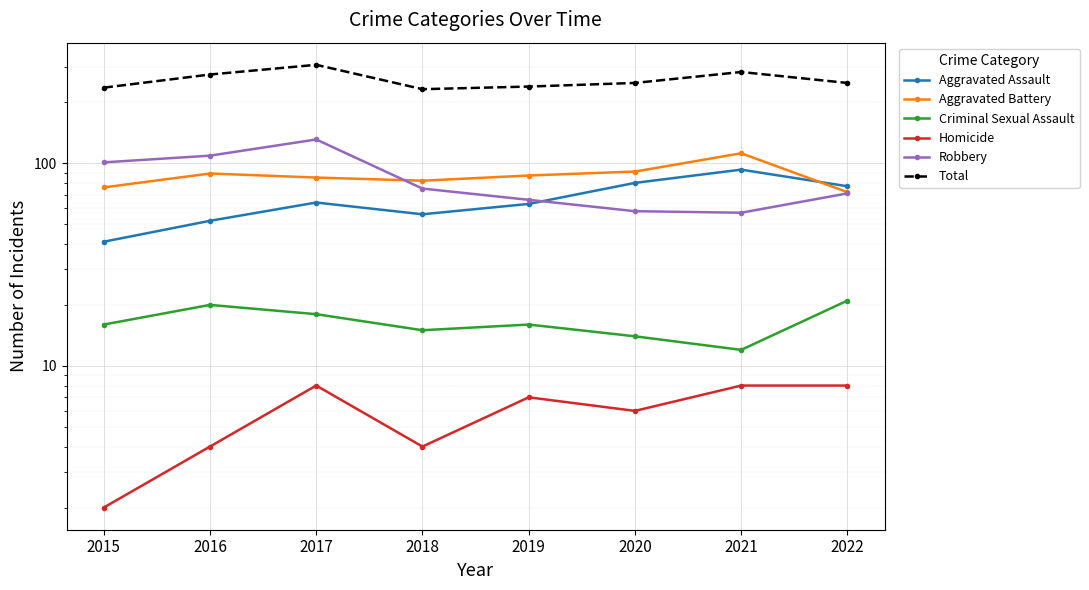

Reading left to right, what are all the values shown in this chart?

Aggravated Assault: 2015=41	2016=52	2017=64	2018=56	2019=63	2020=80	2021=93	2022=77
Aggravated Battery: 2015=76	2016=89	2017=85	2018=82	2019=87	2020=91	2021=112	2022=72
Criminal Sexual Assault: 2015=16	2016=20	2017=18	2018=15	2019=16	2020=14	2021=12	2022=21
Homicide: 2015=2	2016=4	2017=8	2018=4	2019=7	2020=6	2021=8	2022=8
Robbery: 2015=101	2016=109	2017=131	2018=75	2019=66	2020=58	2021=57	2022=71
Total: 2015=236	2016=274	2017=306	2018=232	2019=239	2020=249	2021=282	2022=249